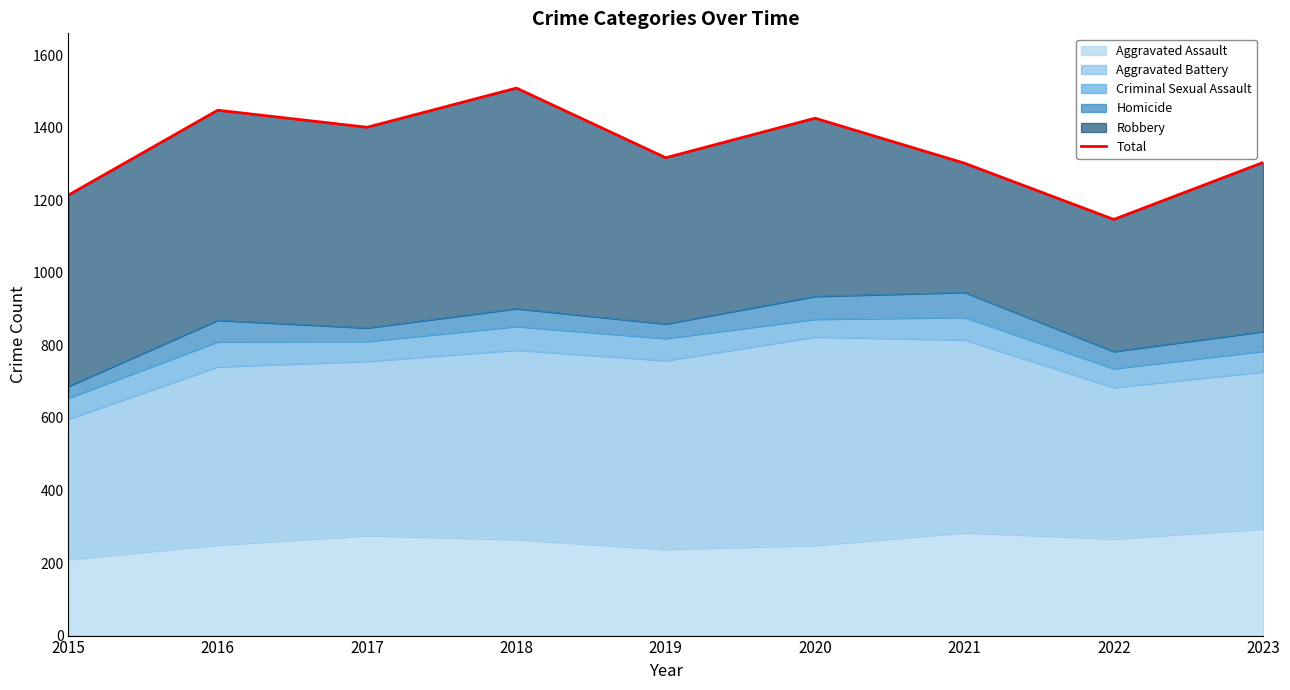

Between 2017 and 2018, which is larger?

2018